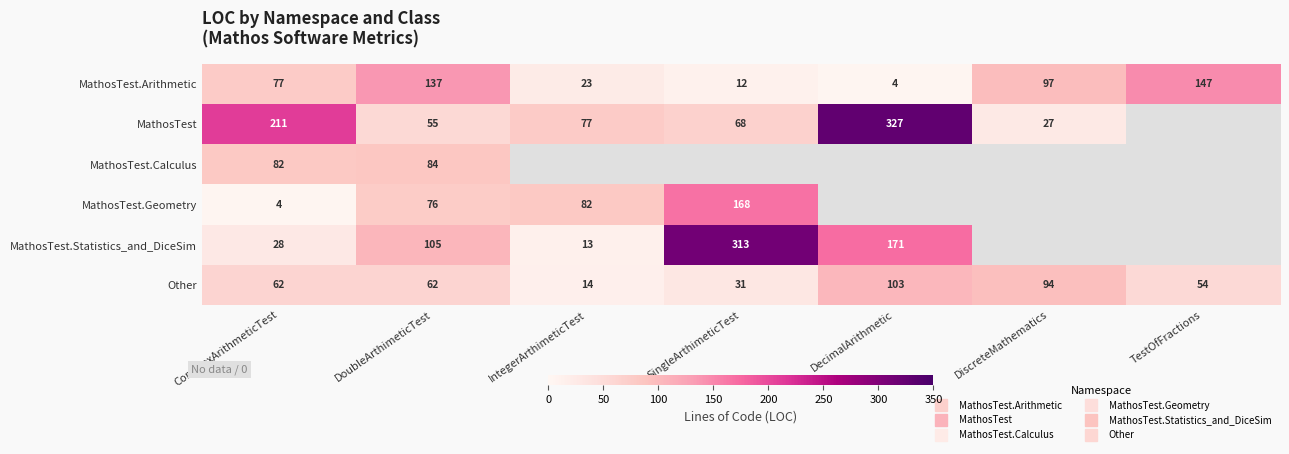

What is the sum of the Other values at IntegerArthimeticTest and TestOfFractions?

68